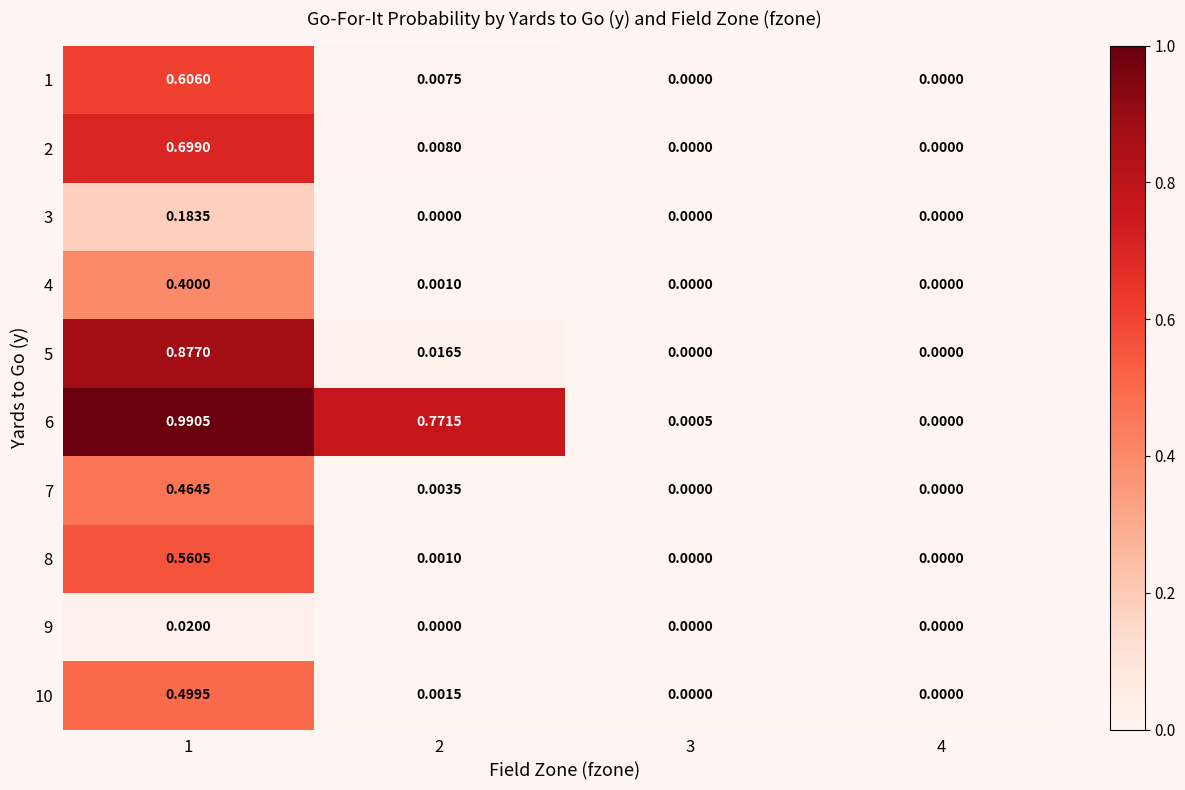

Is the value of 4 at 2 greater than the value of 1 at 1?

No